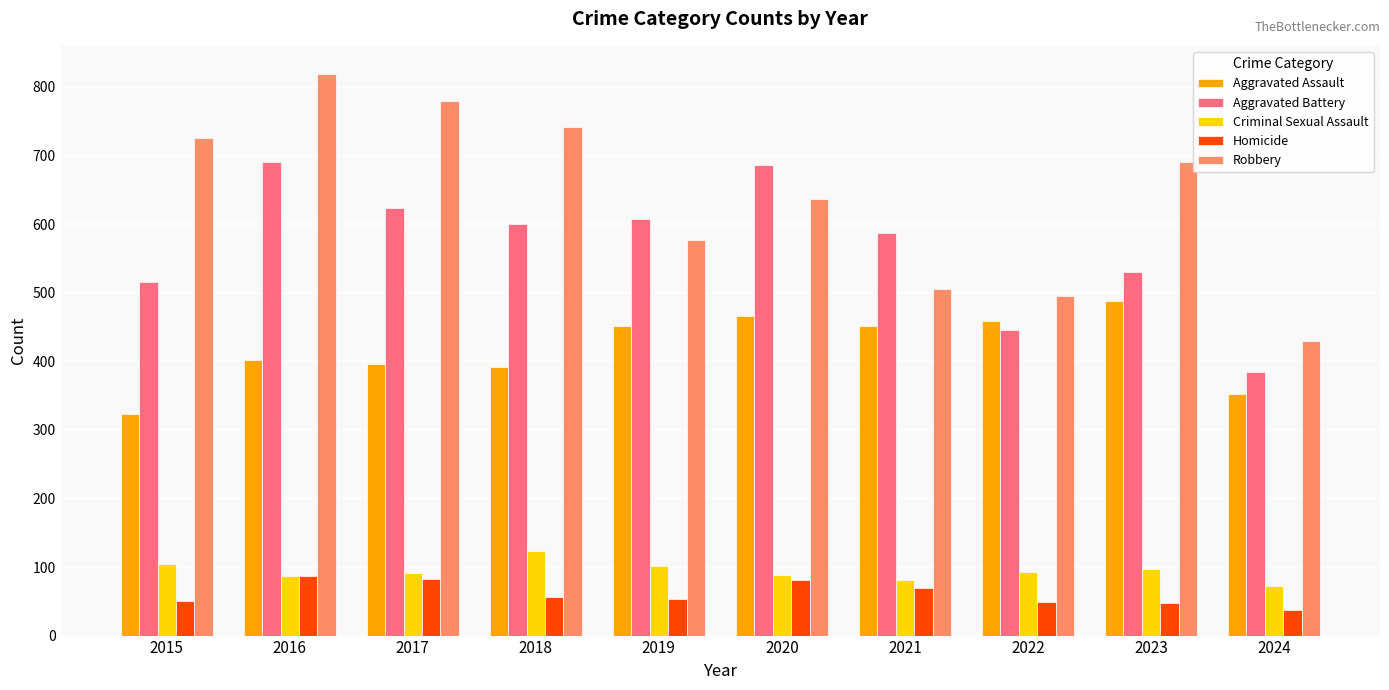

What is the value of the Criminal Sexual Assault bar at the 2nd from the left?

87